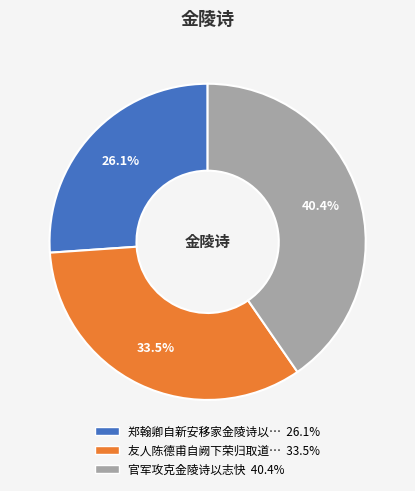

Does any single category account for the majority?

No